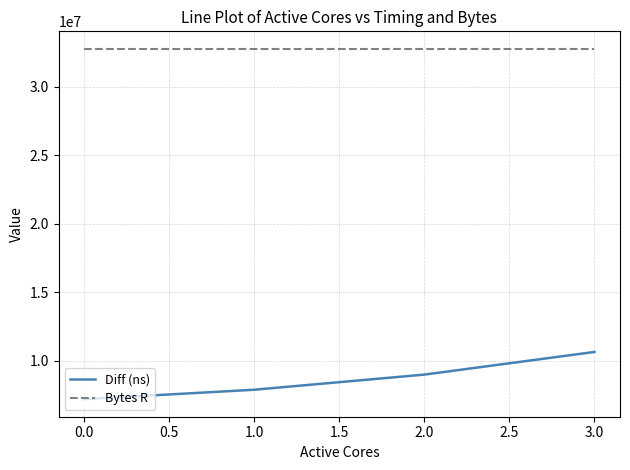

Read the Diff (ns) value at 0.0, to the nearest 100.

7206500